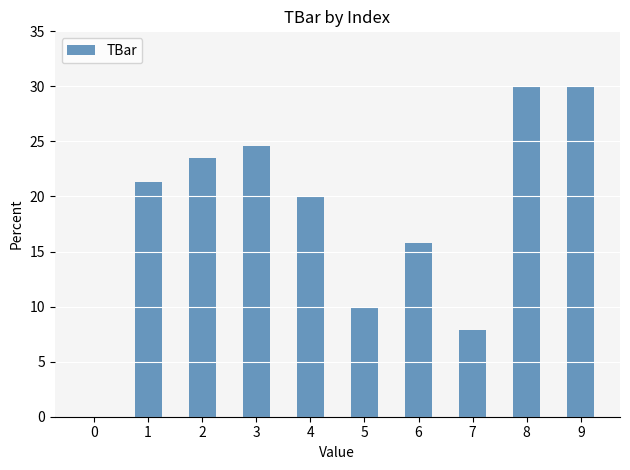

What is the sum of the values at 6 and 5?

25.8